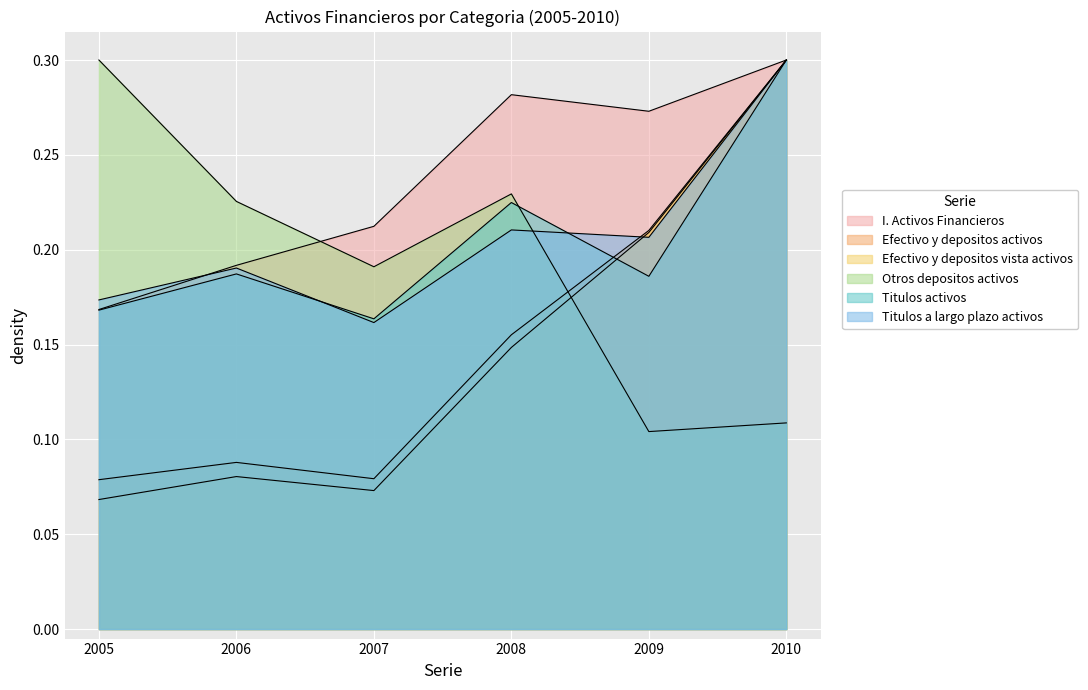

Reading right to left, list all the values displayed in this chart.

I. Activos Financieros: 2010=0.3	2009=0.3	2008=0.3	2007=0.2	2006=0.2	2005=0.2
Efectivo y depositos activos: 2010=0.3	2009=0.2	2008=0.2	2007=0.1	2006=0.1	2005=0.1
Efectivo y depositos vista activos: 2010=0.3	2009=0.2	2008=0.1	2007=0.1	2006=0.1	2005=0.1
Otros depositos activos: 2010=0.1	2009=0.1	2008=0.2	2007=0.2	2006=0.2	2005=0.3
Titulos activos: 2010=0.3	2009=0.2	2008=0.2	2007=0.2	2006=0.2	2005=0.2
Titulos a largo plazo activos: 2010=0.3	2009=0.2	2008=0.2	2007=0.2	2006=0.2	2005=0.2